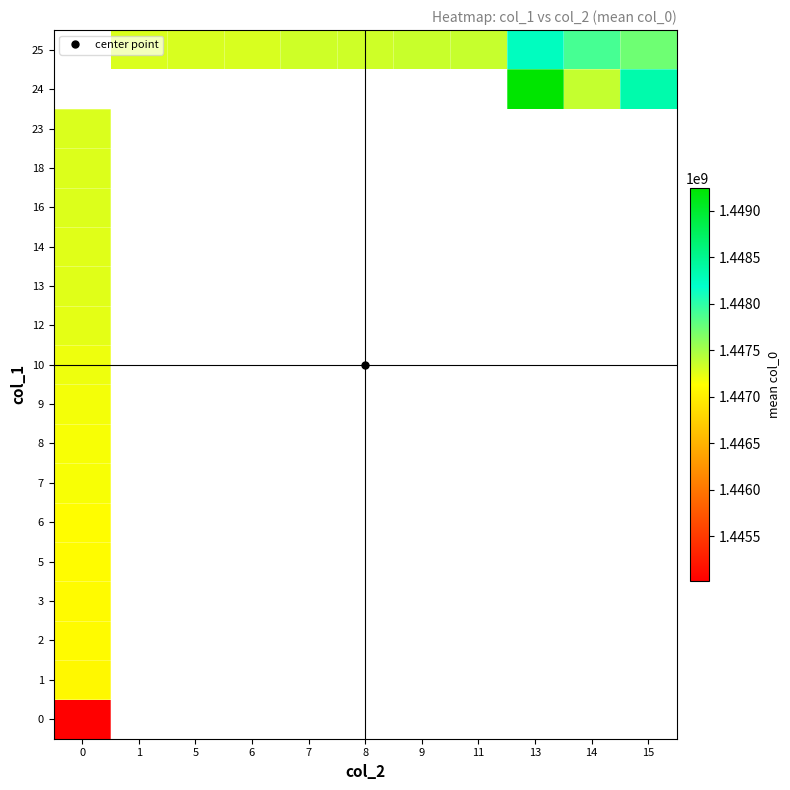

At how many categories does at least one series exceed 1445722452?

11